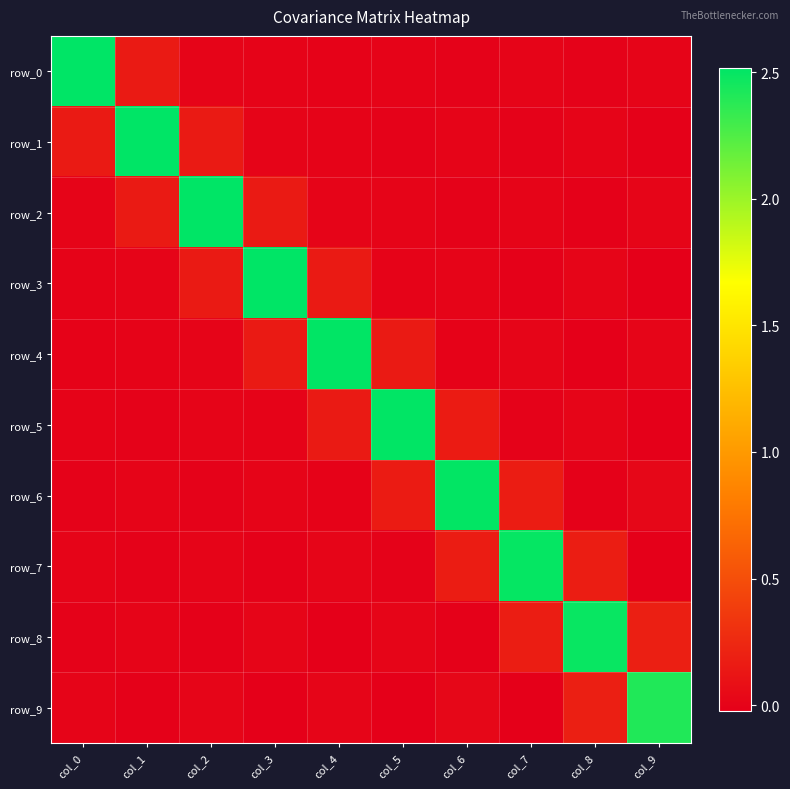

Reading left to right, what are all the values shown in this chart?

row_0: 2.5	0.1	0.0	0.0	-0.0	0.0	-0.0	0.0	-0.0	0.0
row_1: 0.1	2.5	0.2	0.0	0.0	-0.0	0.0	-0.0	0.0	-0.0
row_2: 0.0	0.2	2.5	0.2	0.0	0.0	-0.0	0.0	-0.0	0.0
row_3: 0.0	0.0	0.2	2.5	0.2	0.0	0.0	-0.0	0.0	-0.0
row_4: -0.0	0.0	0.0	0.2	2.5	0.2	0.0	0.0	-0.0	0.0
row_5: 0.0	-0.0	0.0	0.0	0.2	2.5	0.2	-0.0	0.0	-0.0
row_6: -0.0	0.0	-0.0	0.0	0.0	0.2	2.5	0.2	-0.0	0.0
row_7: 0.0	-0.0	0.0	-0.0	0.0	-0.0	0.2	2.5	0.2	-0.0
row_8: -0.0	0.0	-0.0	0.0	-0.0	0.0	-0.0	0.2	2.5	0.2
row_9: 0.0	-0.0	0.0	-0.0	0.0	-0.0	0.0	-0.0	0.2	2.4